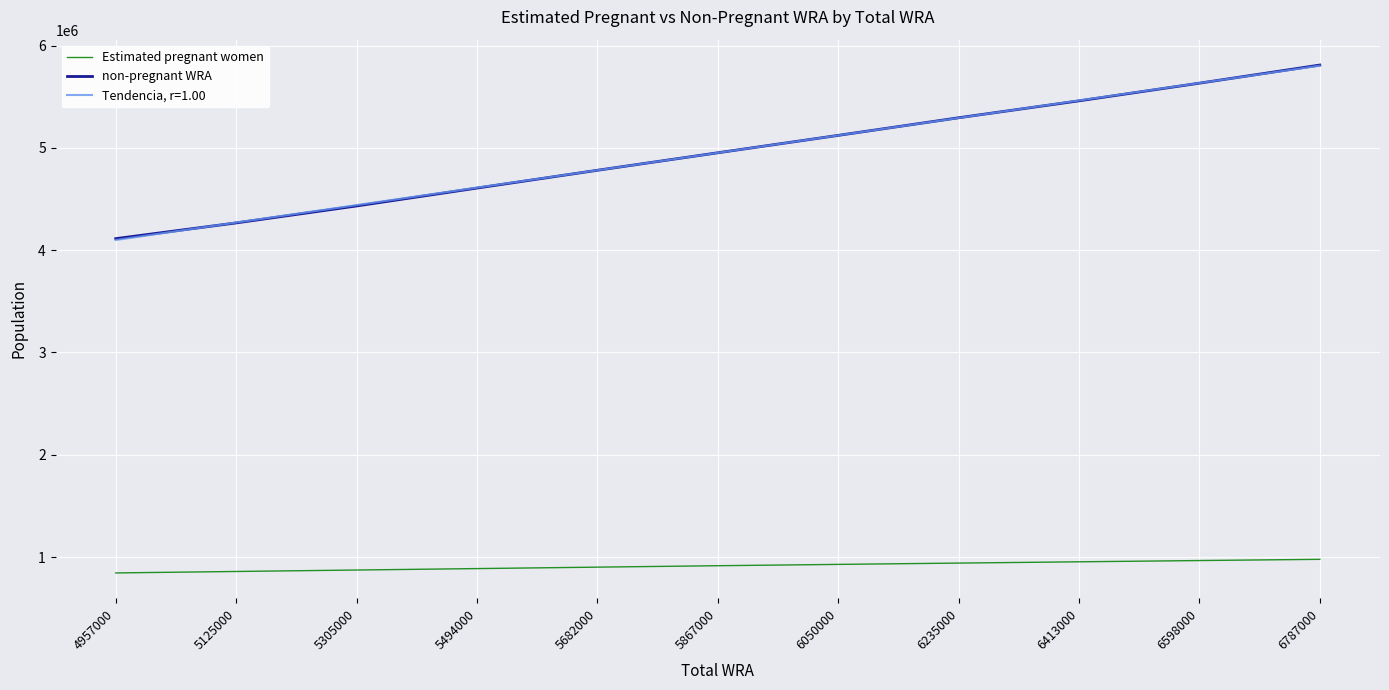

True or false: non-pregnant WRA and Estimated pregnant women cross at least once.

False